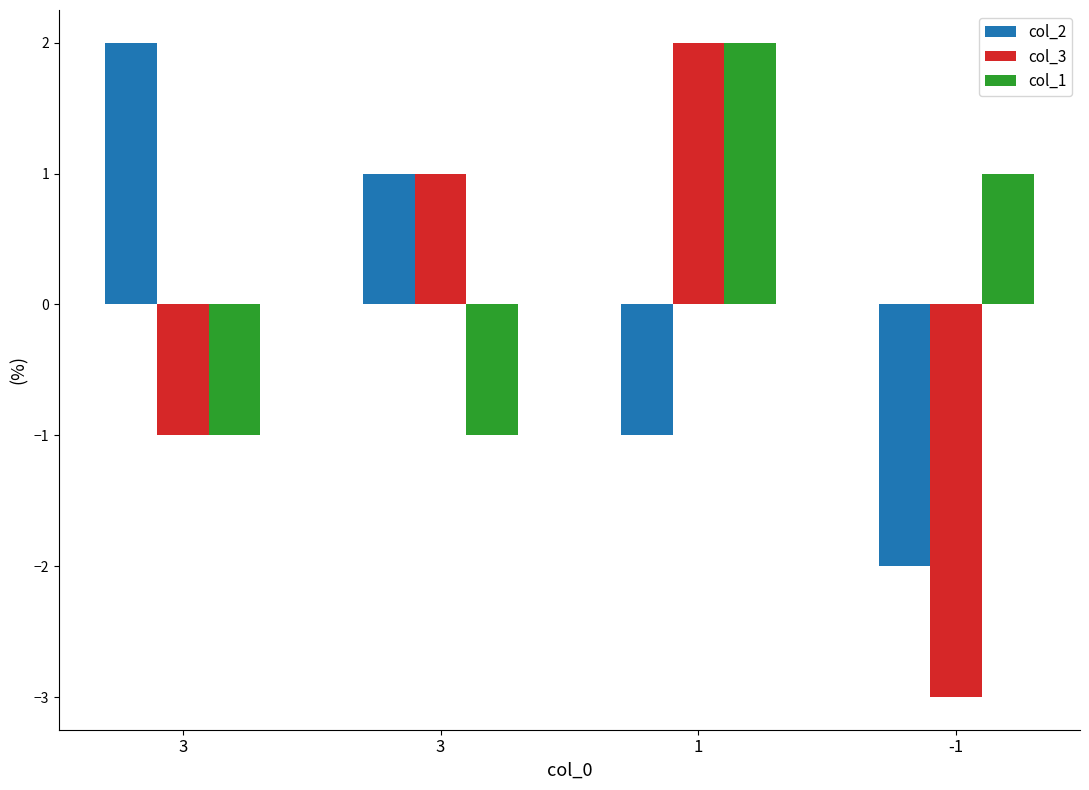

What are all the series names shown in the legend?

col_2, col_3, col_1